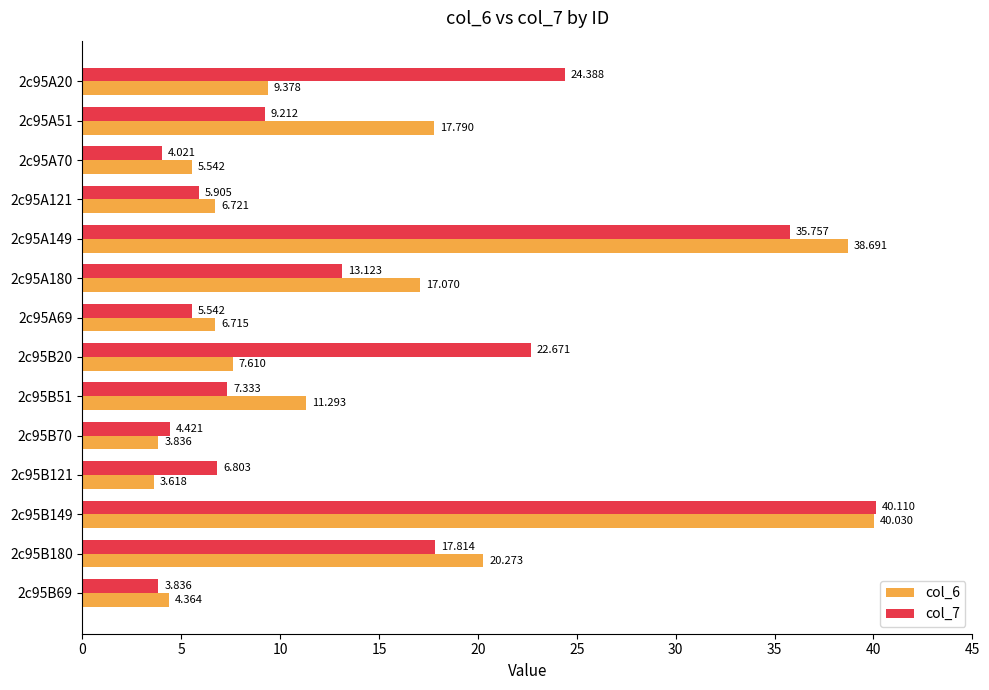

List the series in order of their peak value, lowest first.

col_6, col_7